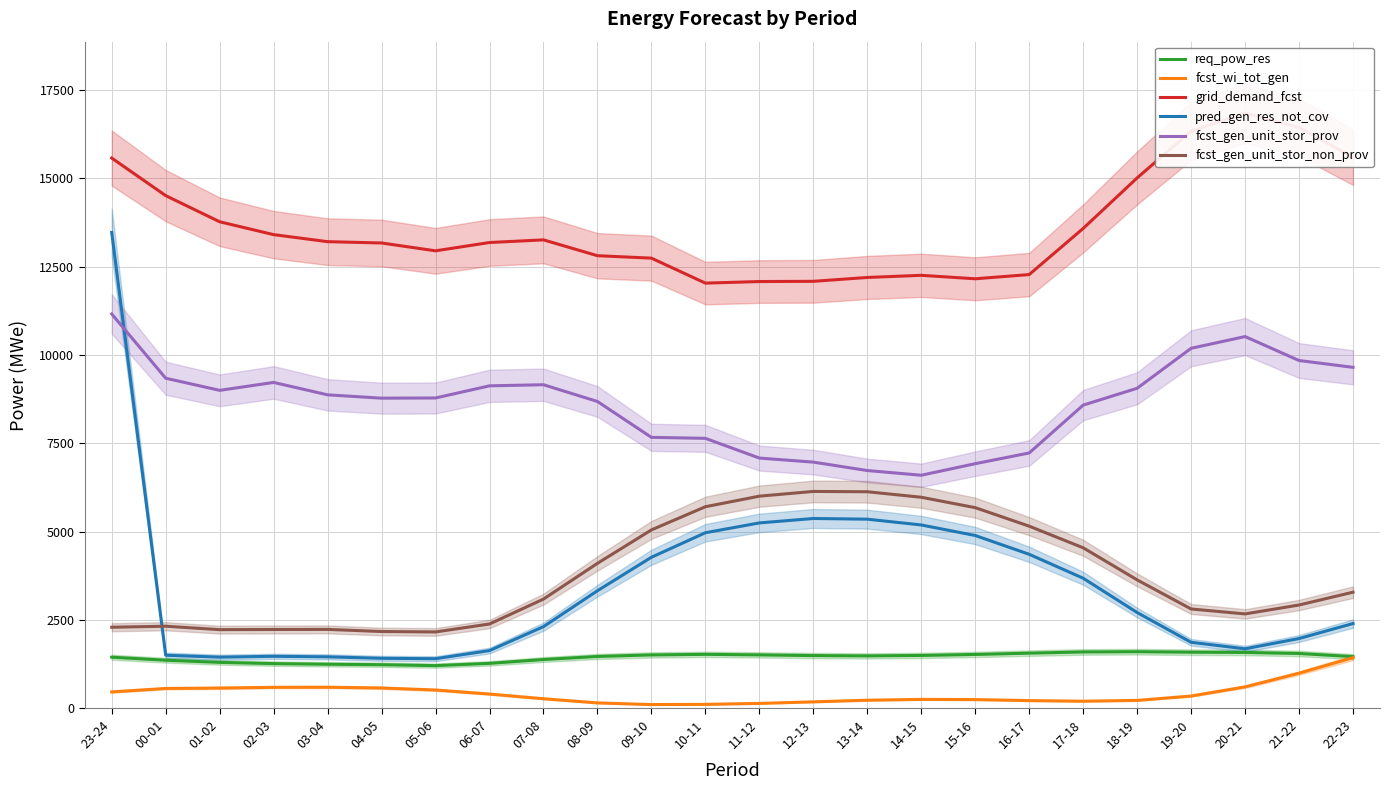

Is it true that pred_gen_res_not_cov equals 4360 at 16-17?

True